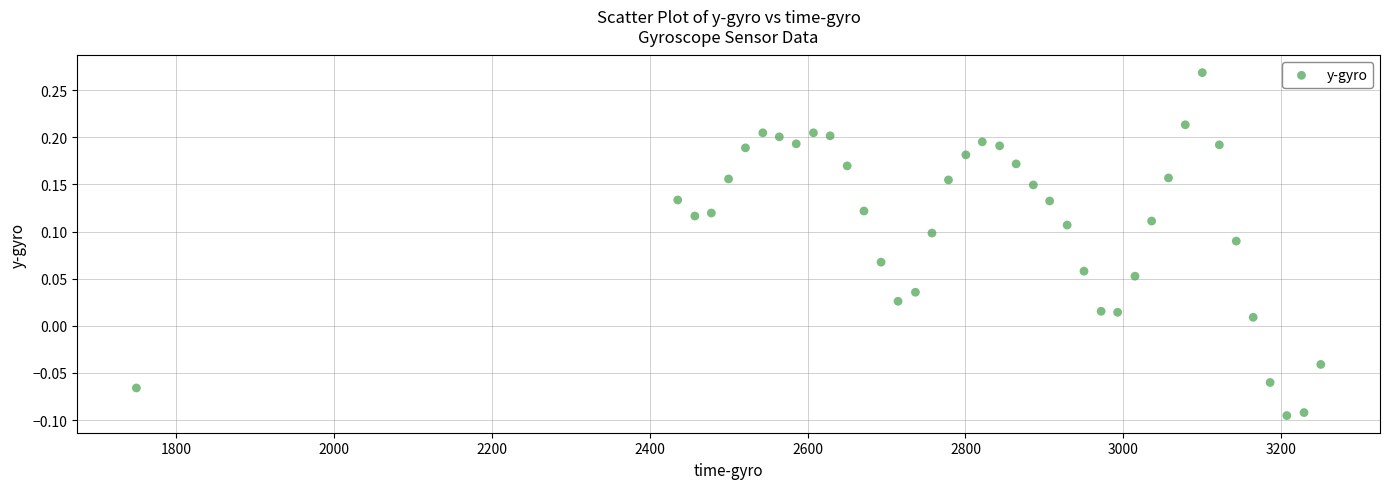

What is the range of Y values (max minus min)?

0.4